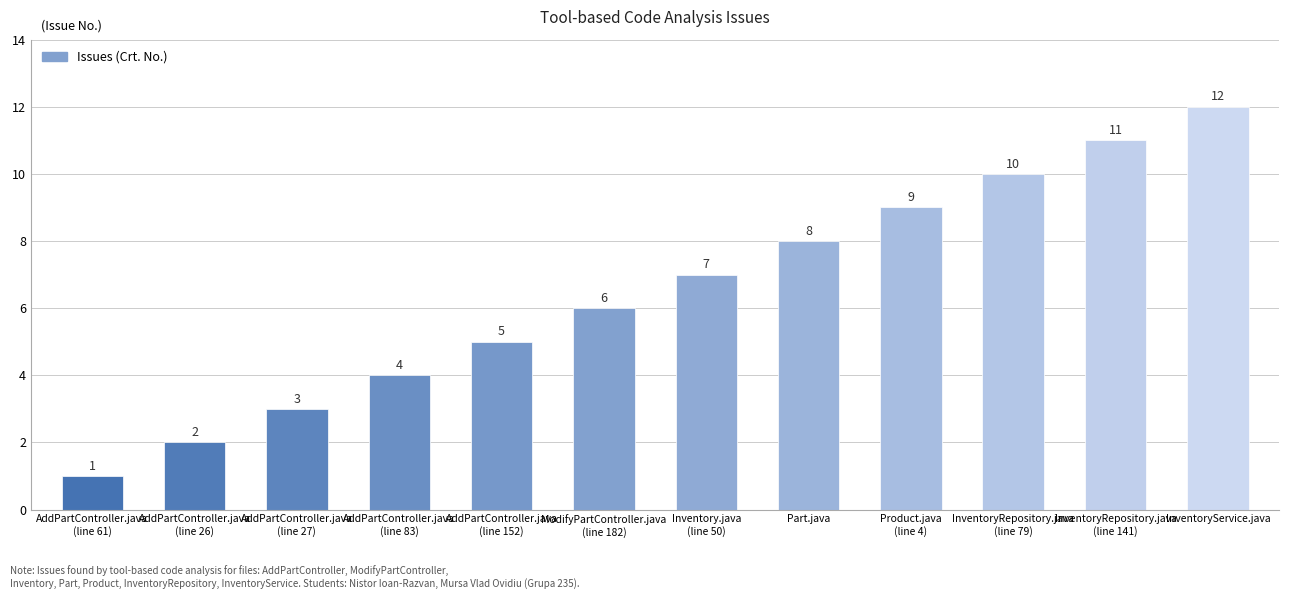

How many data points are less than 7?

6